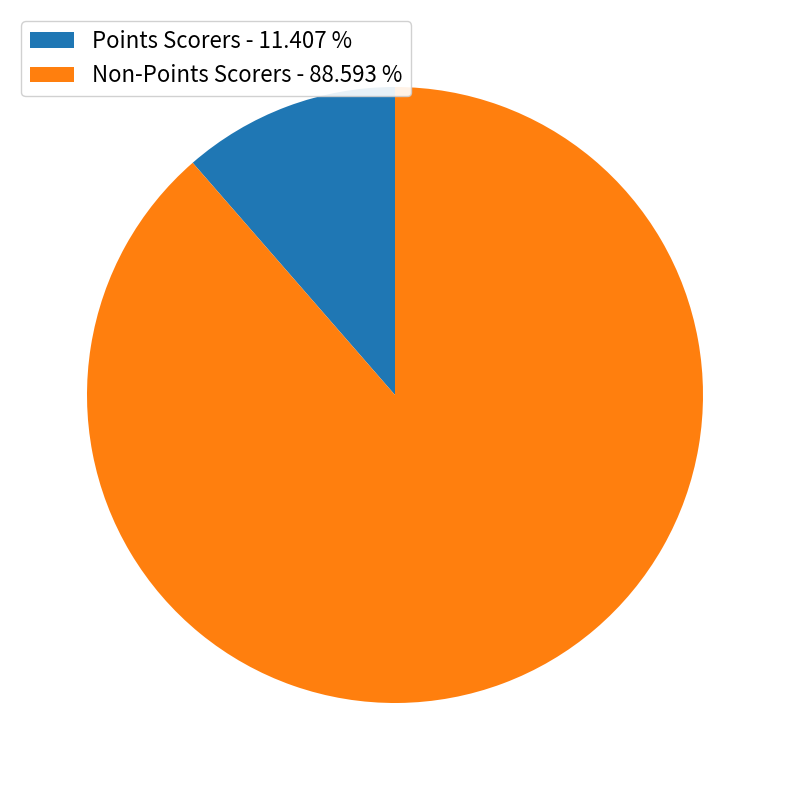

Is there any slice that represents more than half of the pie?

Yes